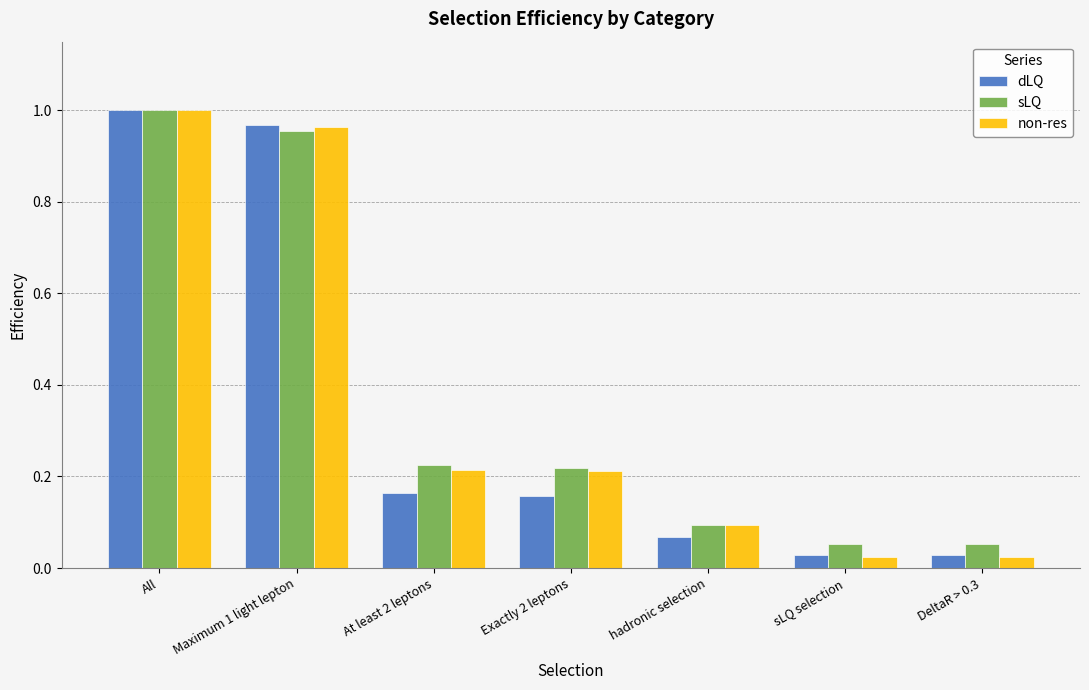

The sLQ series shows 0.1 at At least 2 leptons. True or false?

False